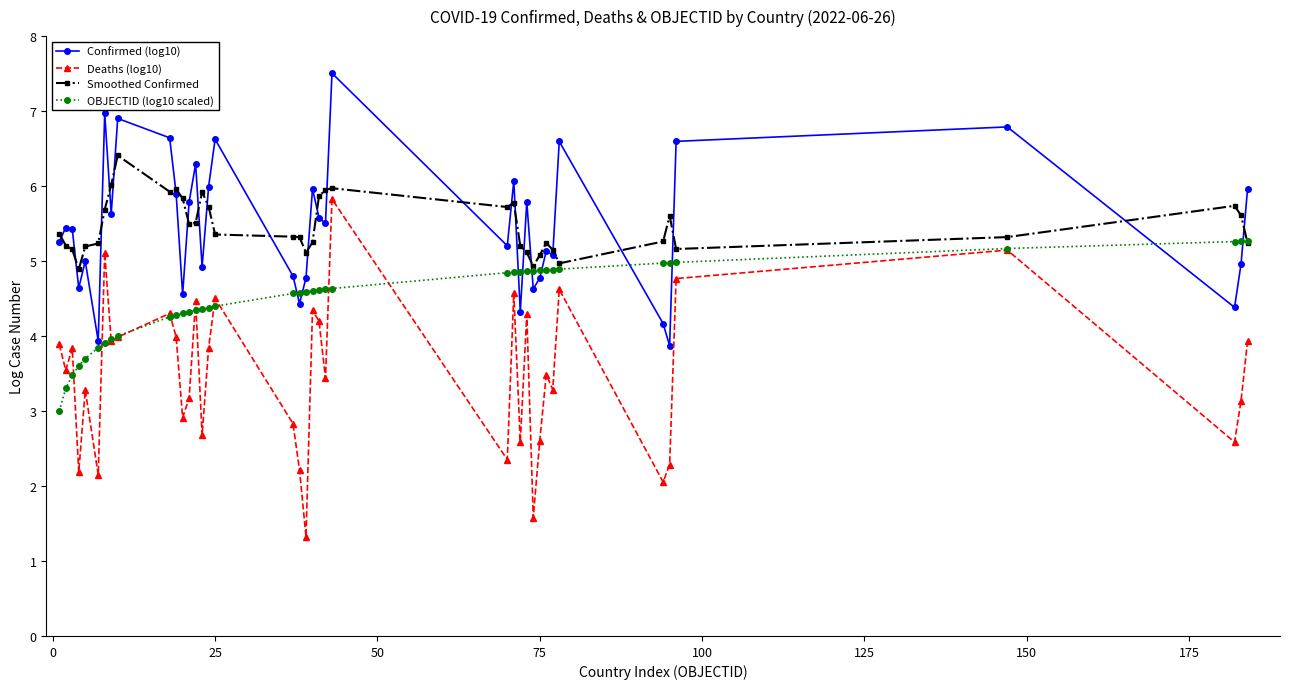

How many data points does each series have?

40